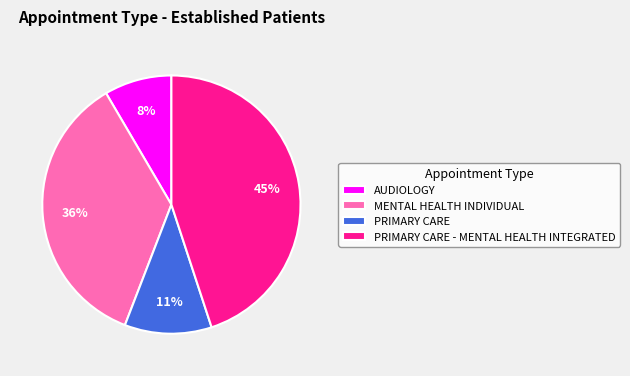

How many slices are in this pie chart?

4